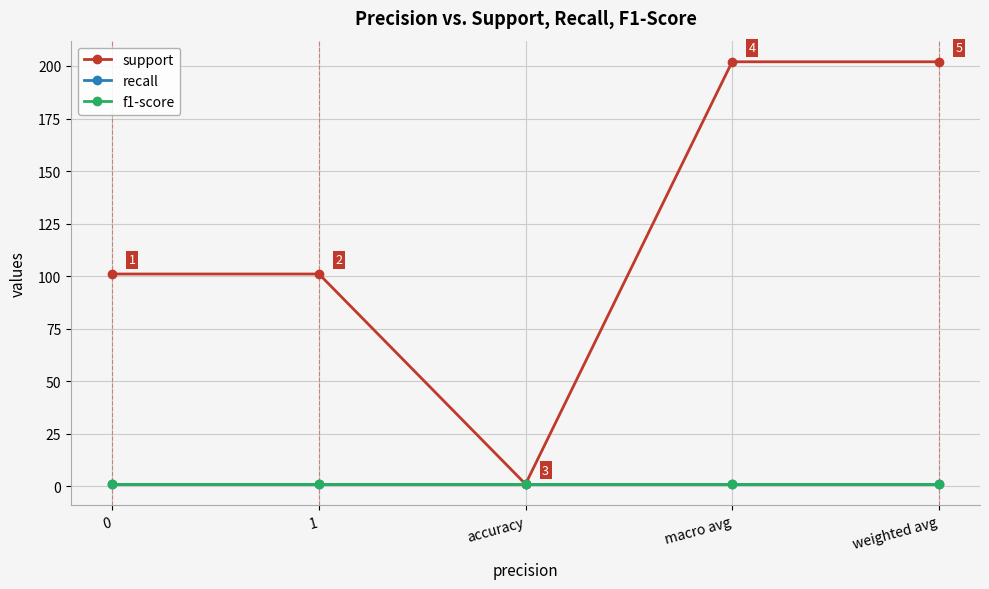

Reading right to left, transcribe all the data shown in this chart.

support: 202	202	1	101	101
recall: 1	1	1	1	1
f1-score: 1	1	1	1	1